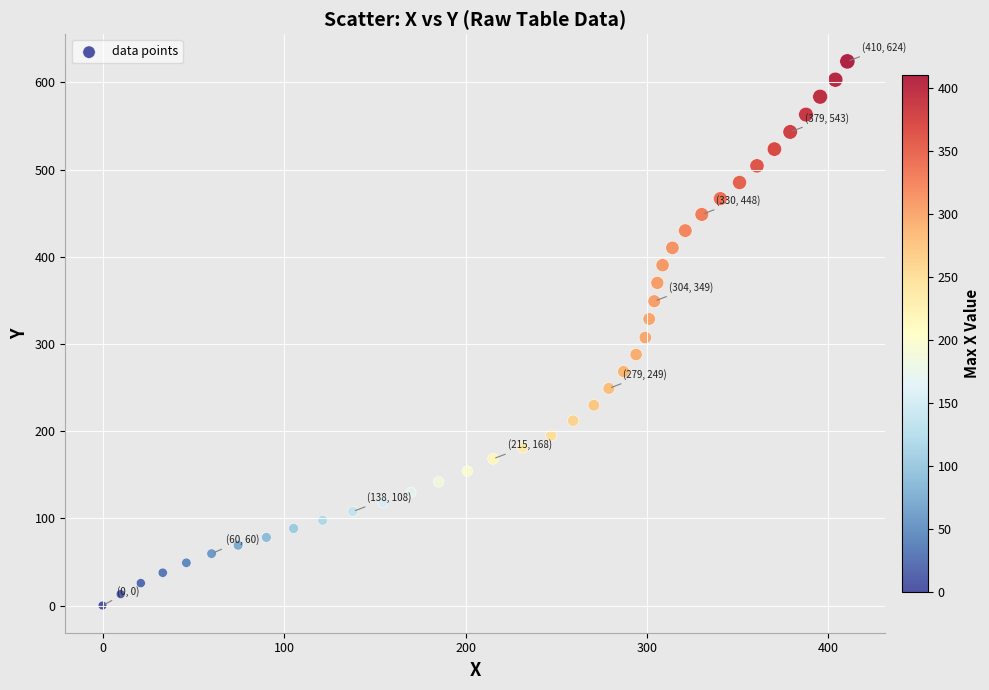

What is the range of Y values (max minus min)?

624.0